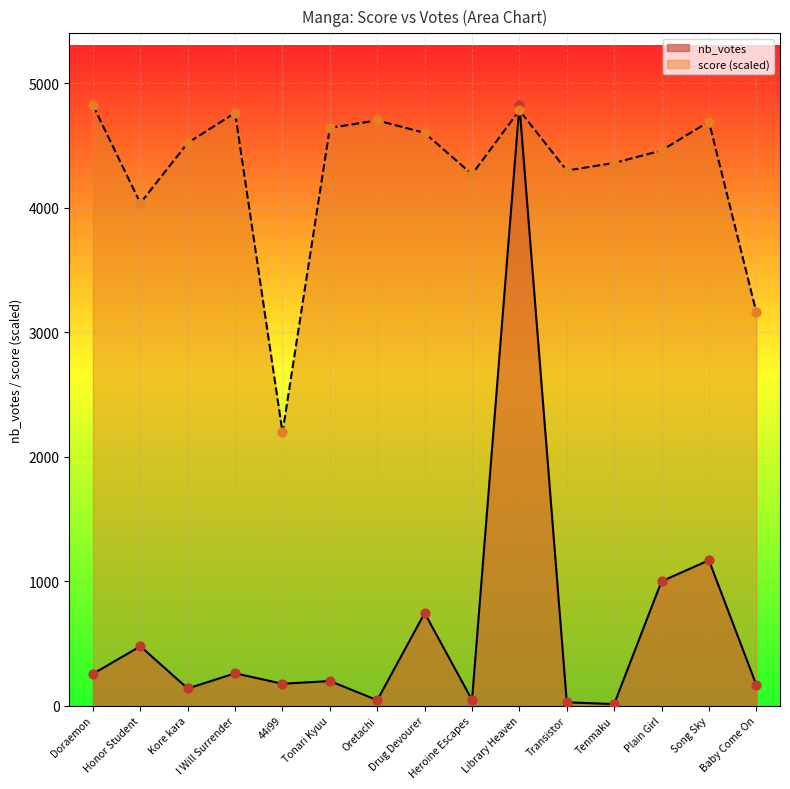

What are all the series names shown in the legend?

nb_votes, score (scaled)